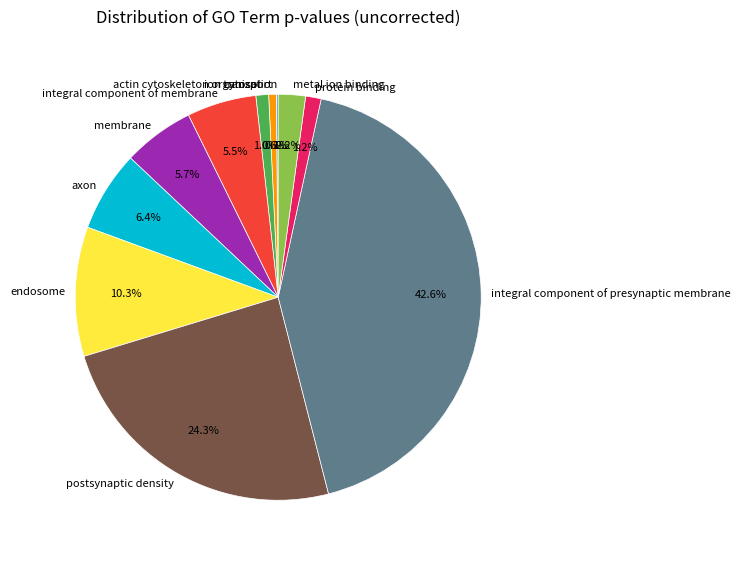

What is the largest slice in the pie chart?

integral component of presynaptic membrane